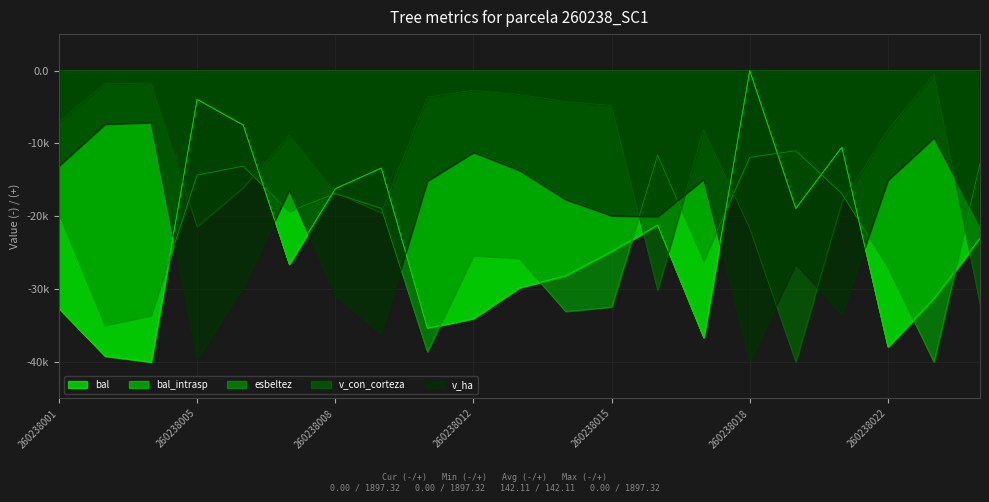

After their last crossing, which series has the higher values: bal_intrasp or esbeltez?

esbeltez